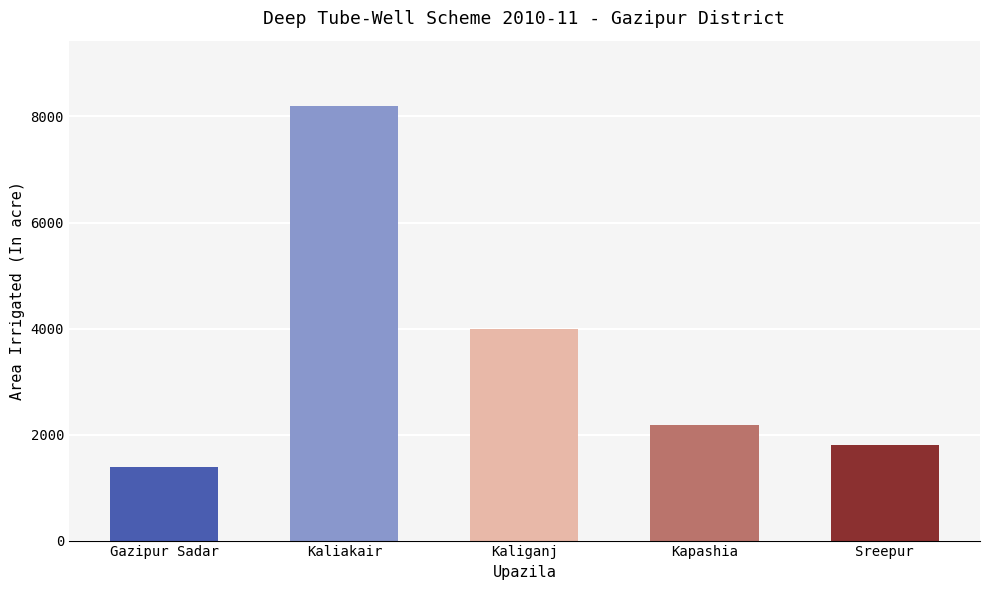

True or false: the data shows 1769 at Kaliganj.

False